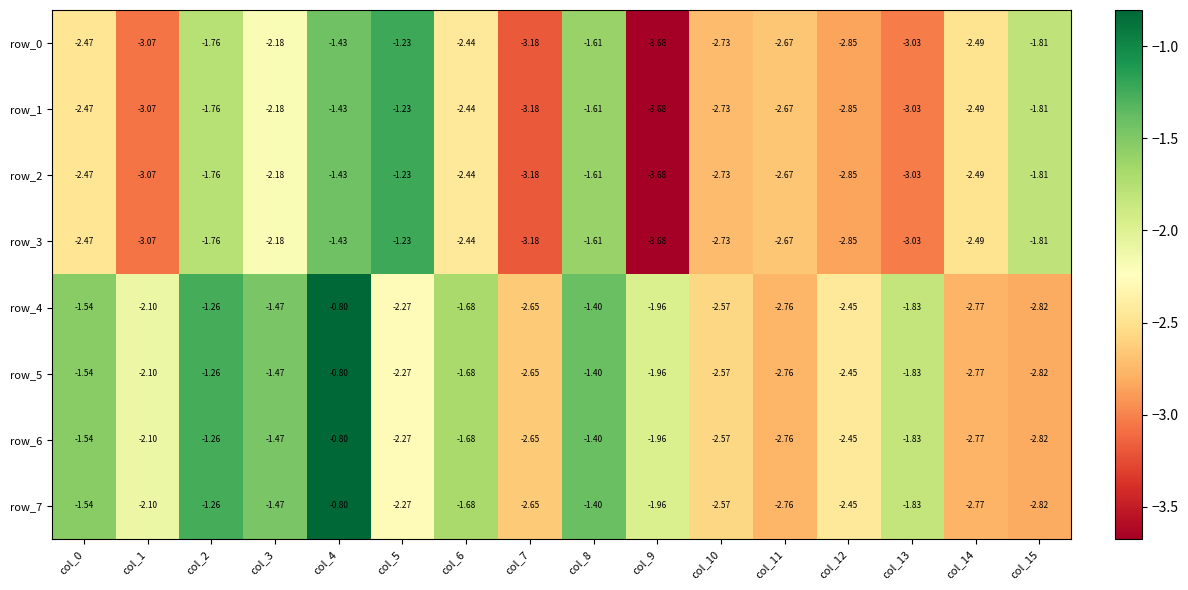

At which category does the chart reach its peak across all series?

col_4